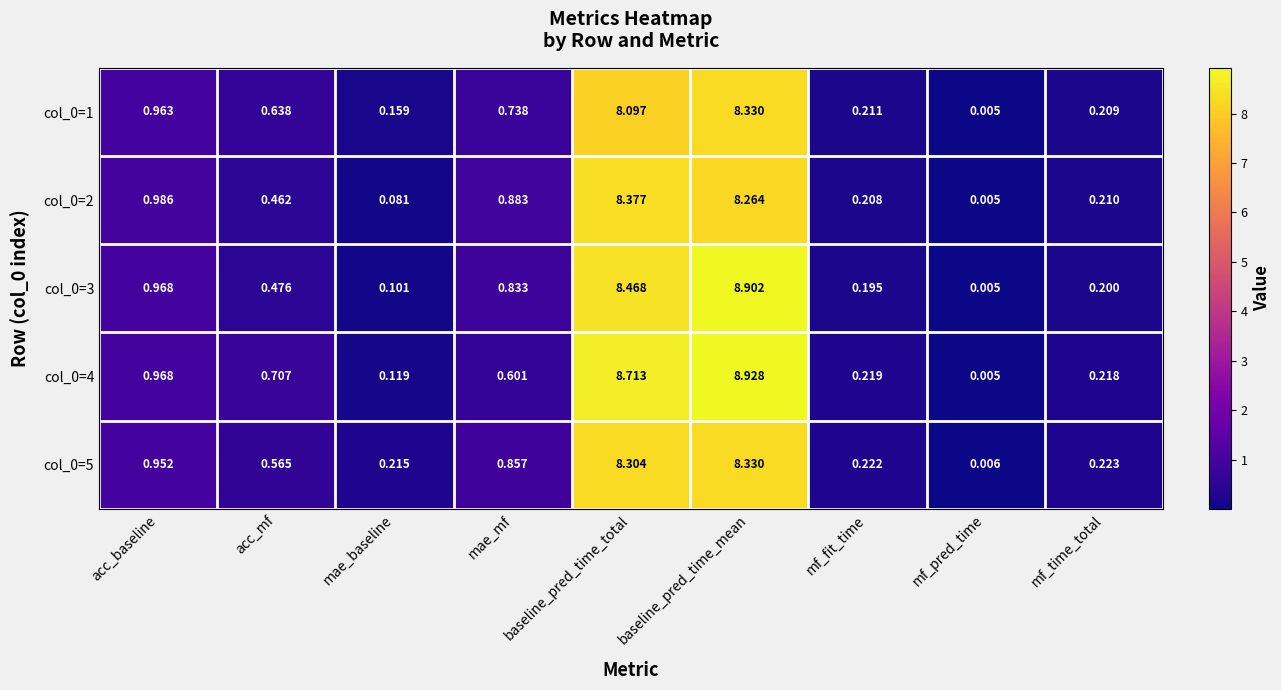

Which category has the highest value across all series?

baseline_pred_time_mean